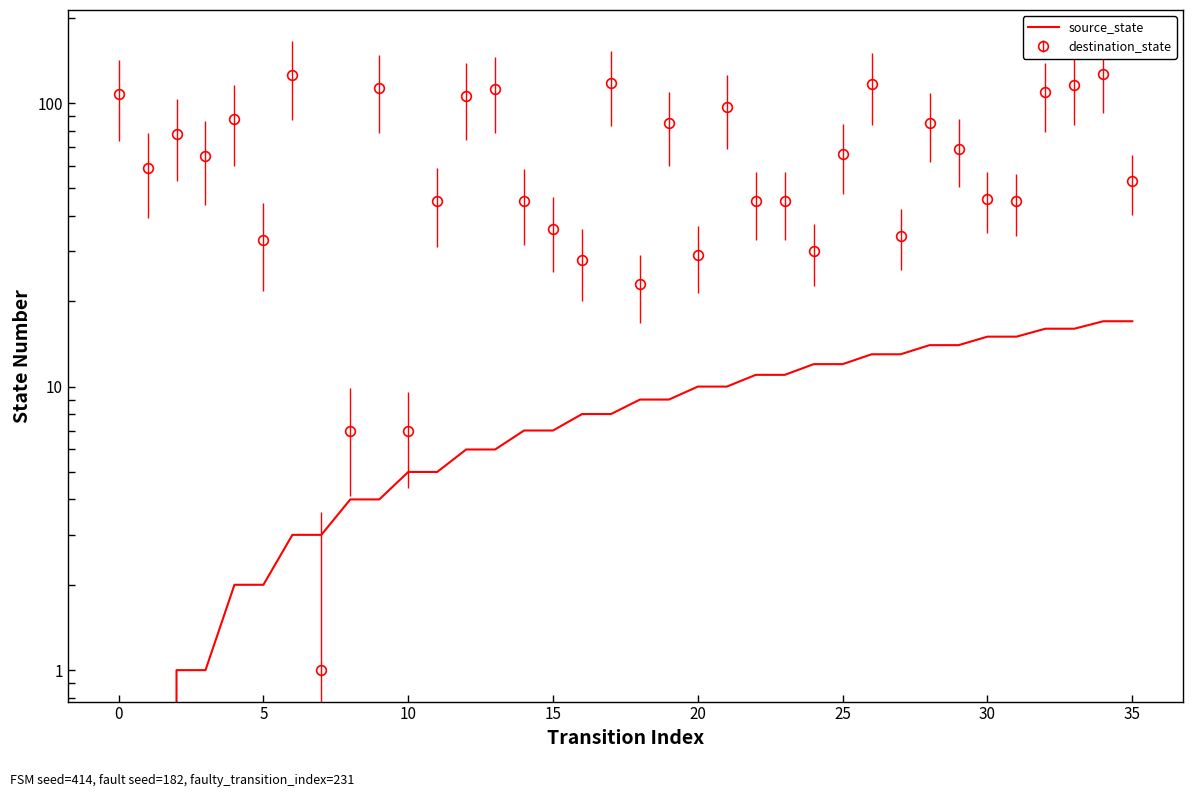

Approximately how many times larger is the value at 27 compared to 34?

0.8